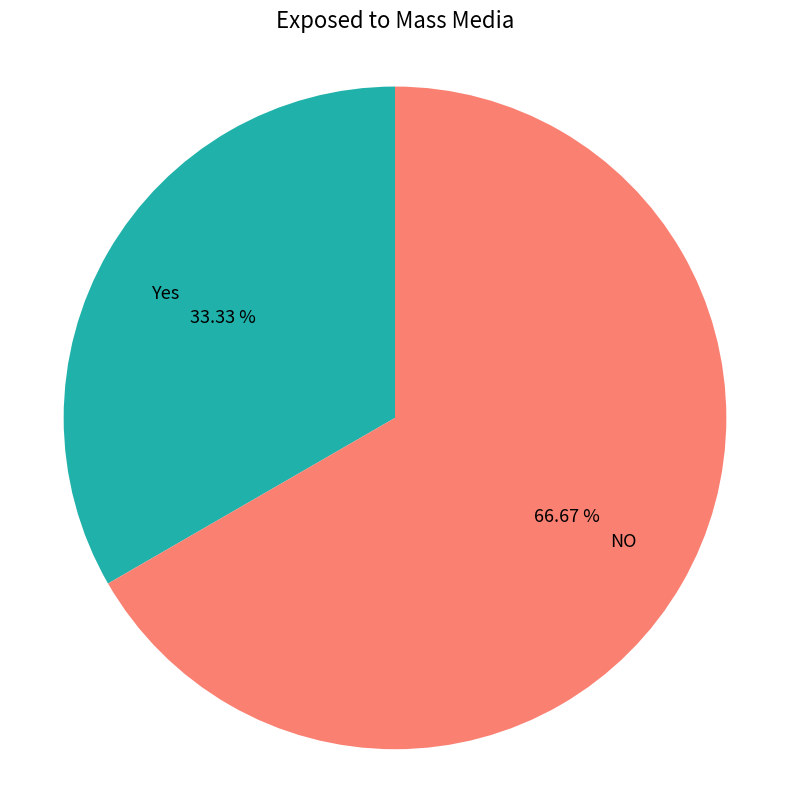

Approximately how many times larger is the value at NO compared to Yes?

2.0